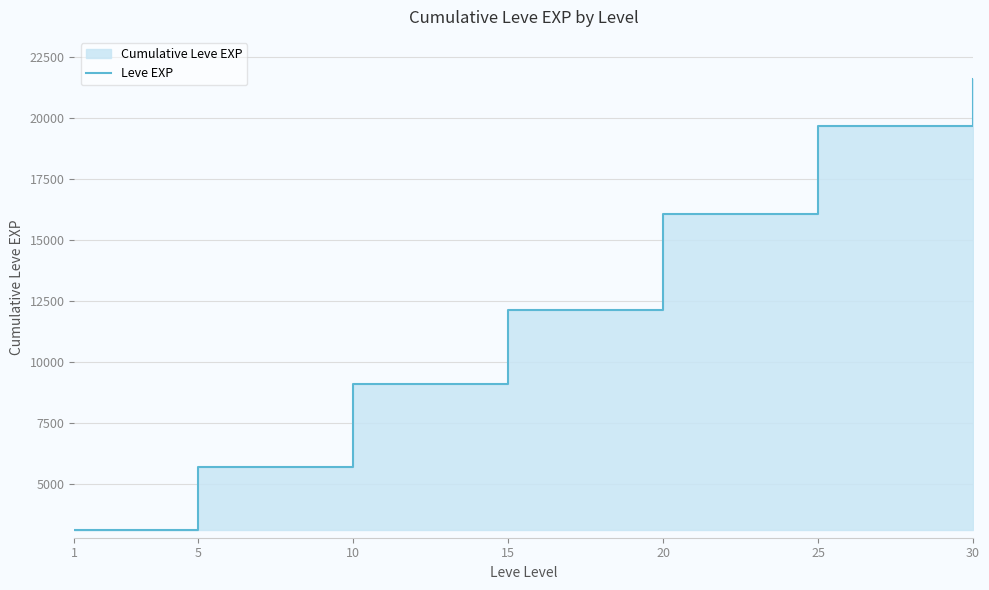

How many lines are shown in the chart?

1